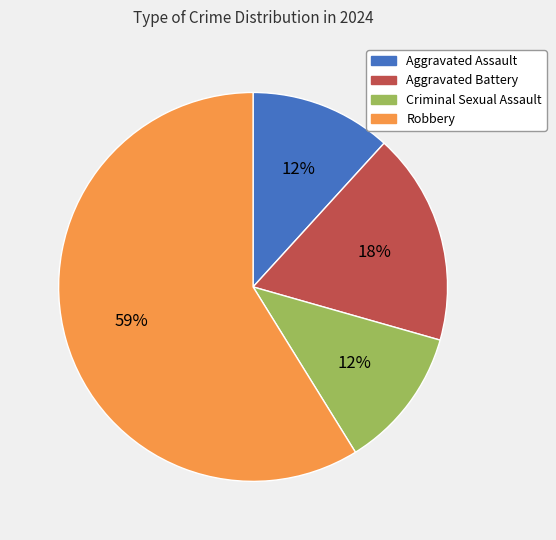

Do Aggravated Assault and Robbery together represent more than half of the pie?

Yes